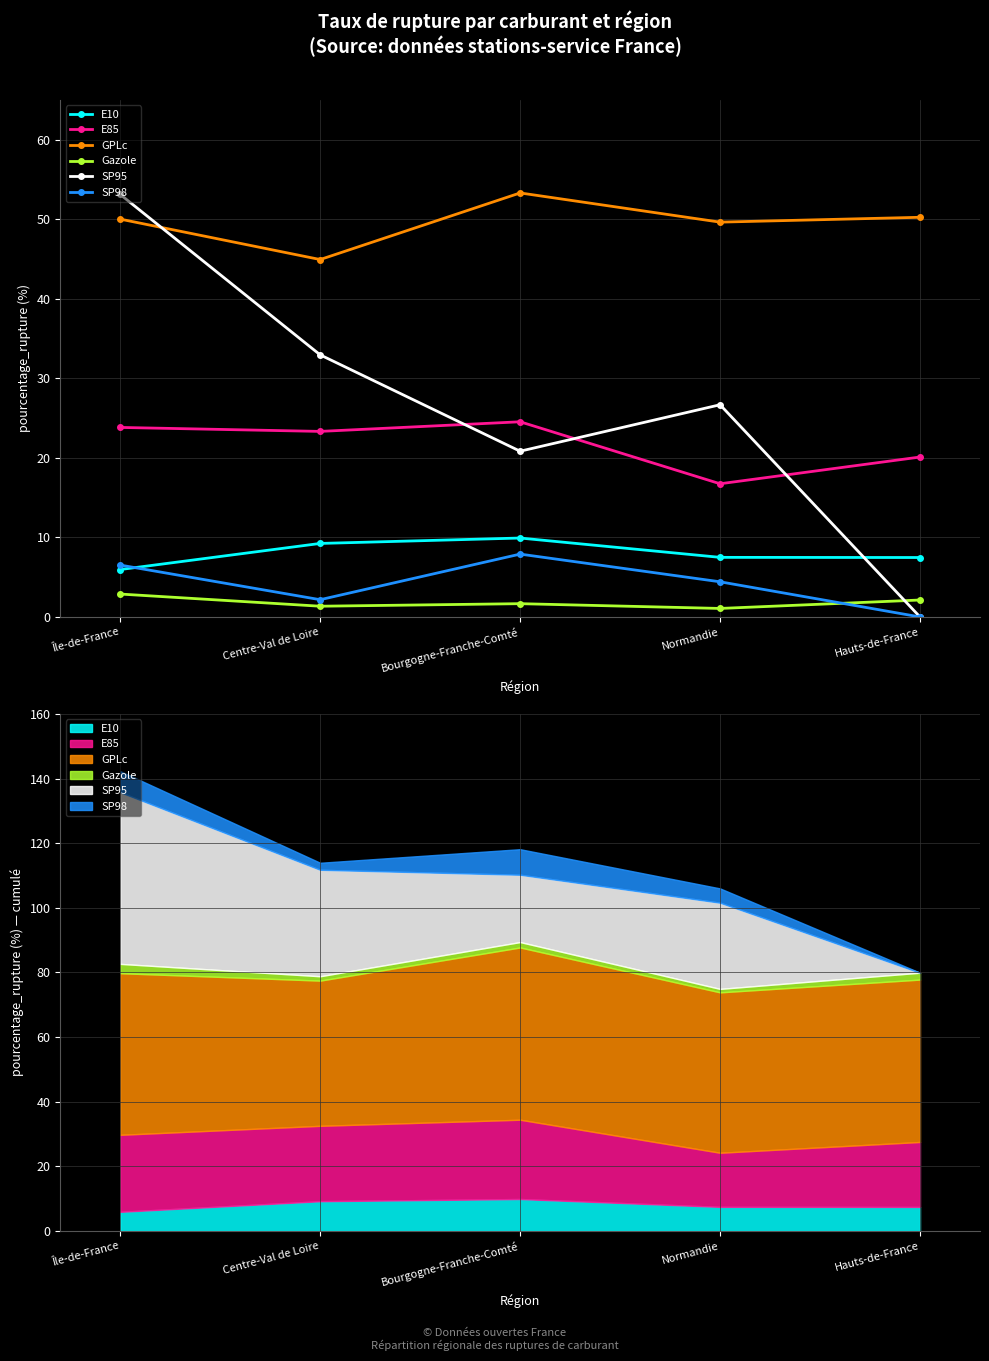

At which label does SP95 first exceed 26?

Île-de-France